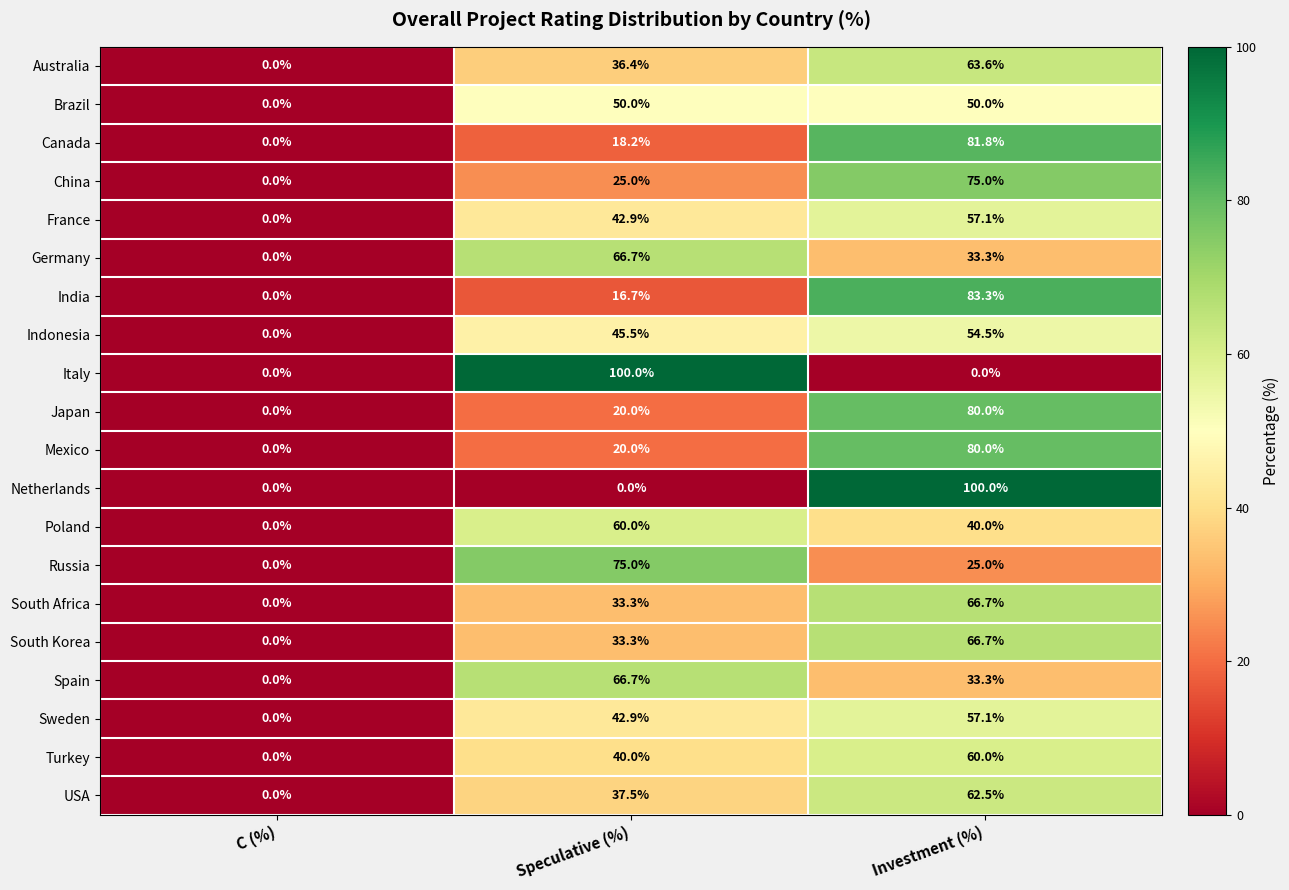

Rank the categories by Poland value from lowest to highest.

C (%), Investment (%), Speculative (%)